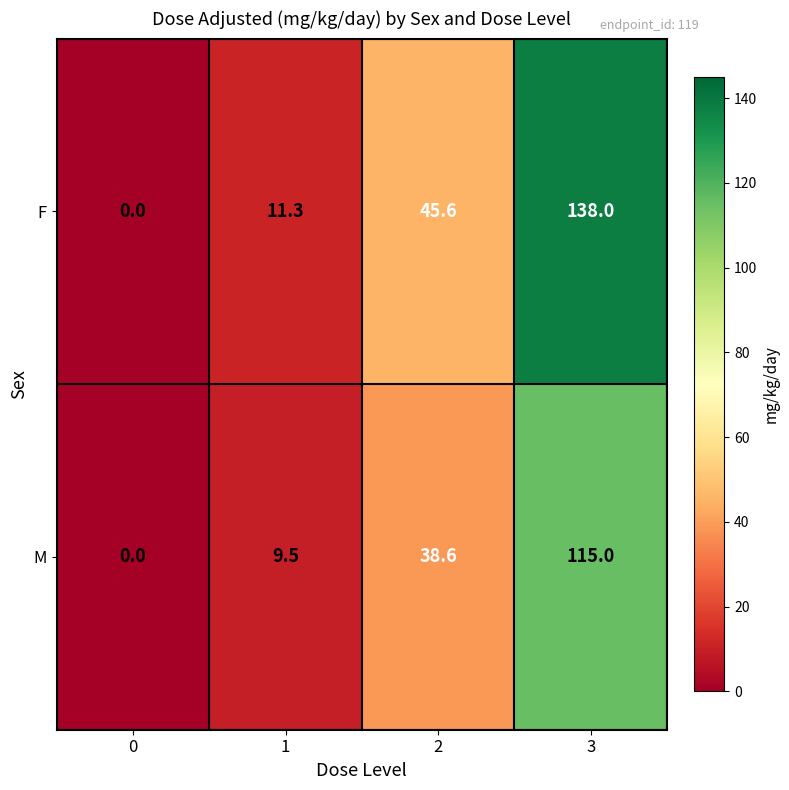

The value of F at 1 is 3.3. True or false?

False